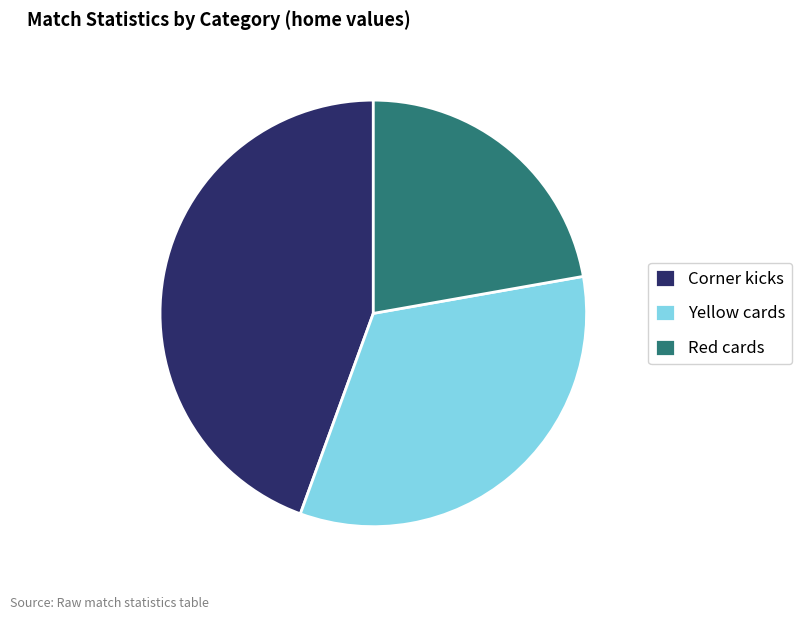

Rank the categories by value from lowest to highest.

Red cards, Yellow cards, Corner kicks